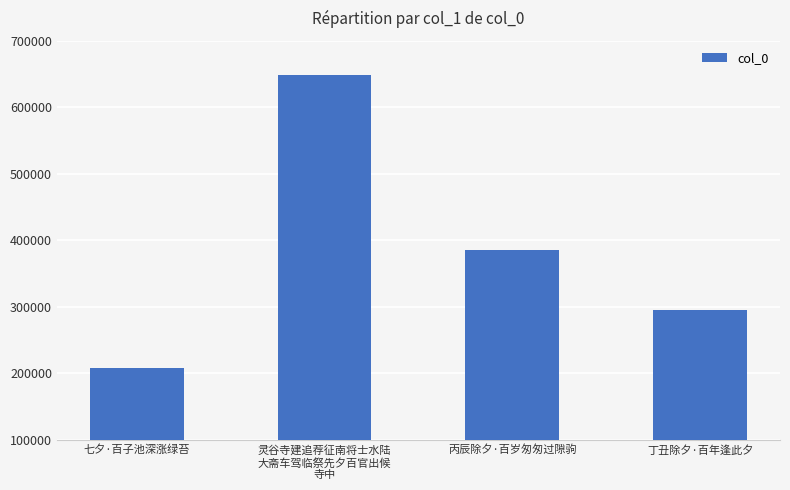

At which category does the chart reach its minimum across all series?

七夕·百子池深涨绿苔